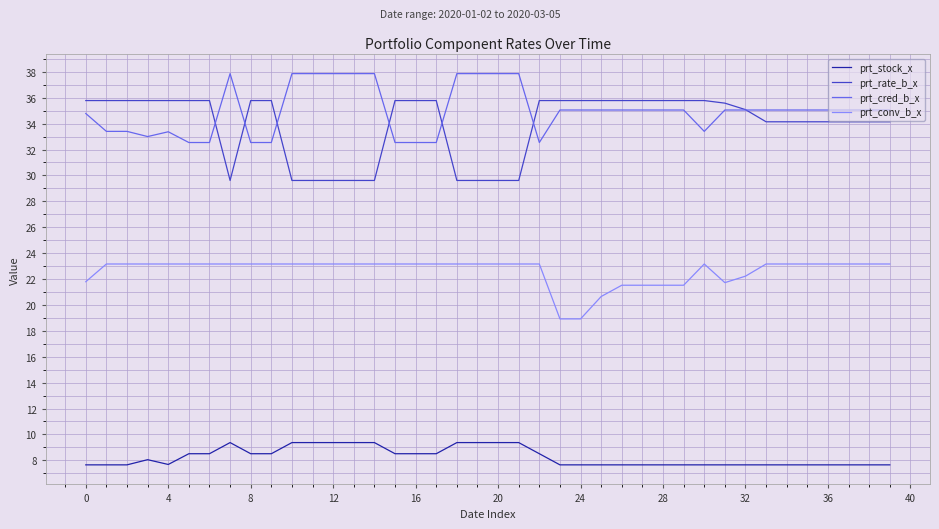

True or false: prt_stock_x and prt_conv_b_x intersect in this chart.

False